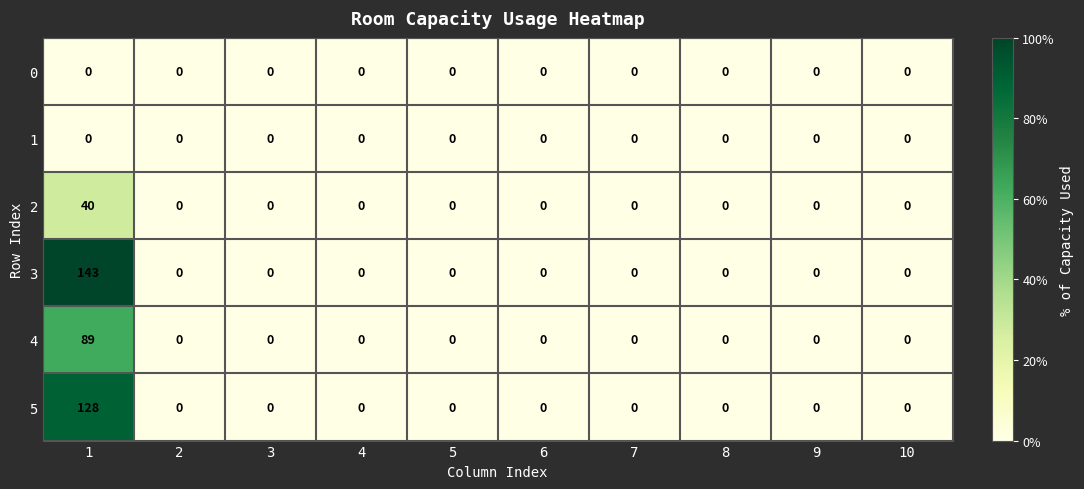

Is it true that 1 equals 0 at 10?

True